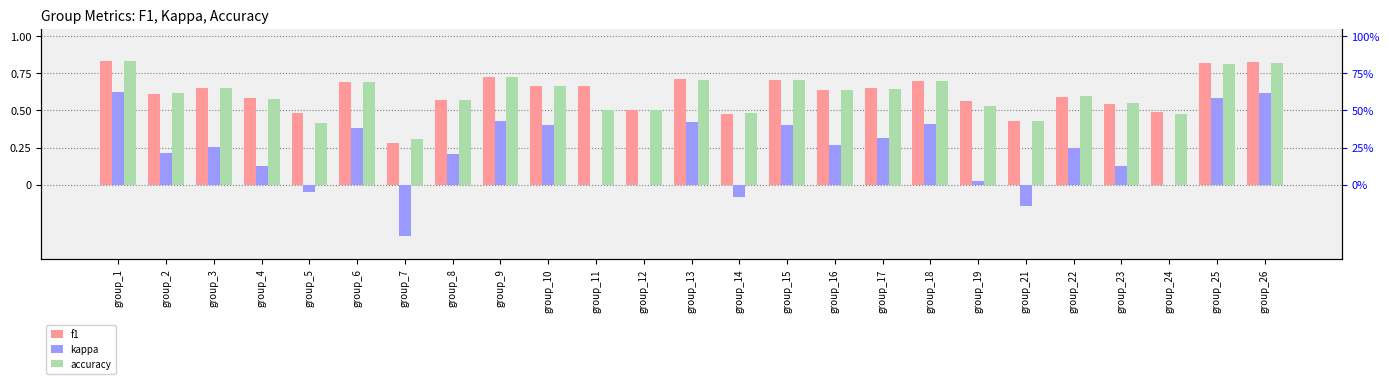

Is it true that accuracy equals 0.5 at group_1?

False